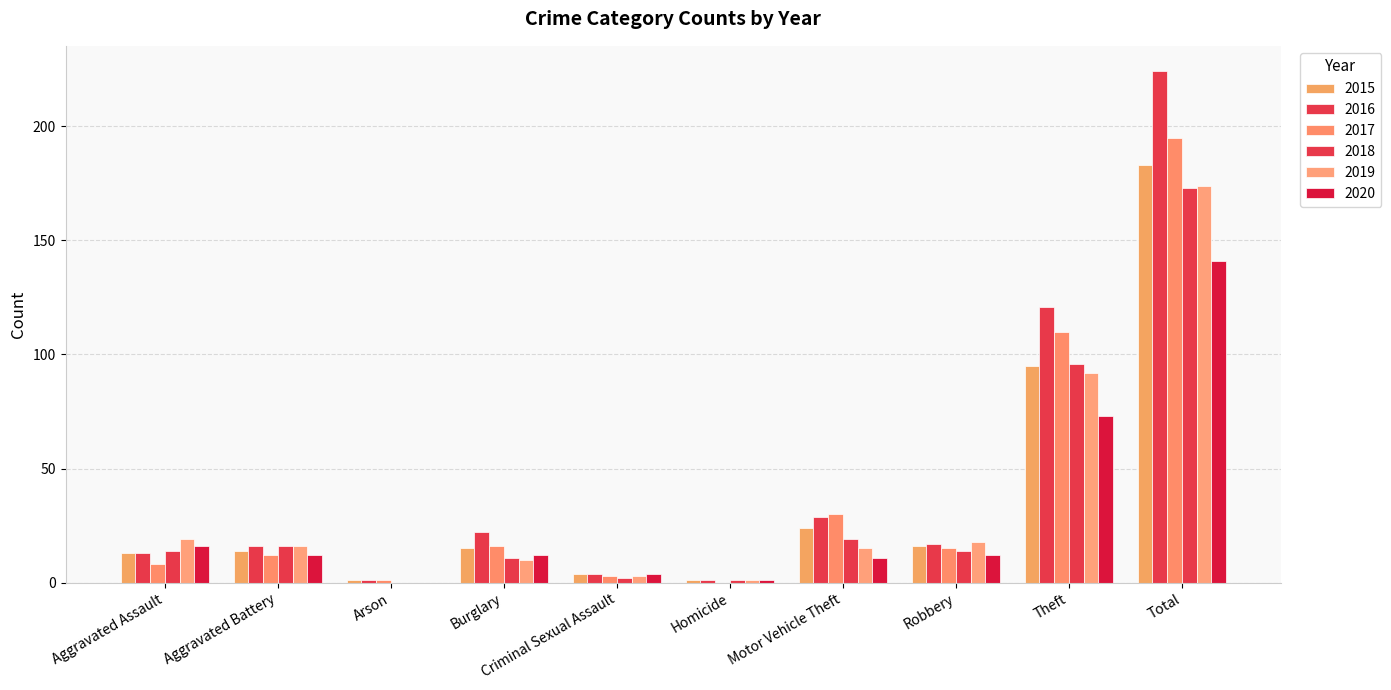

What is the difference between the highest and lowest values at Motor Vehicle Theft?

19